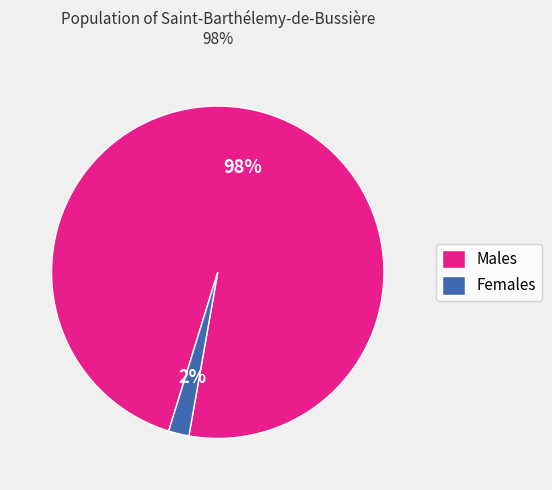

Which has a higher value, Males or Females?

Males